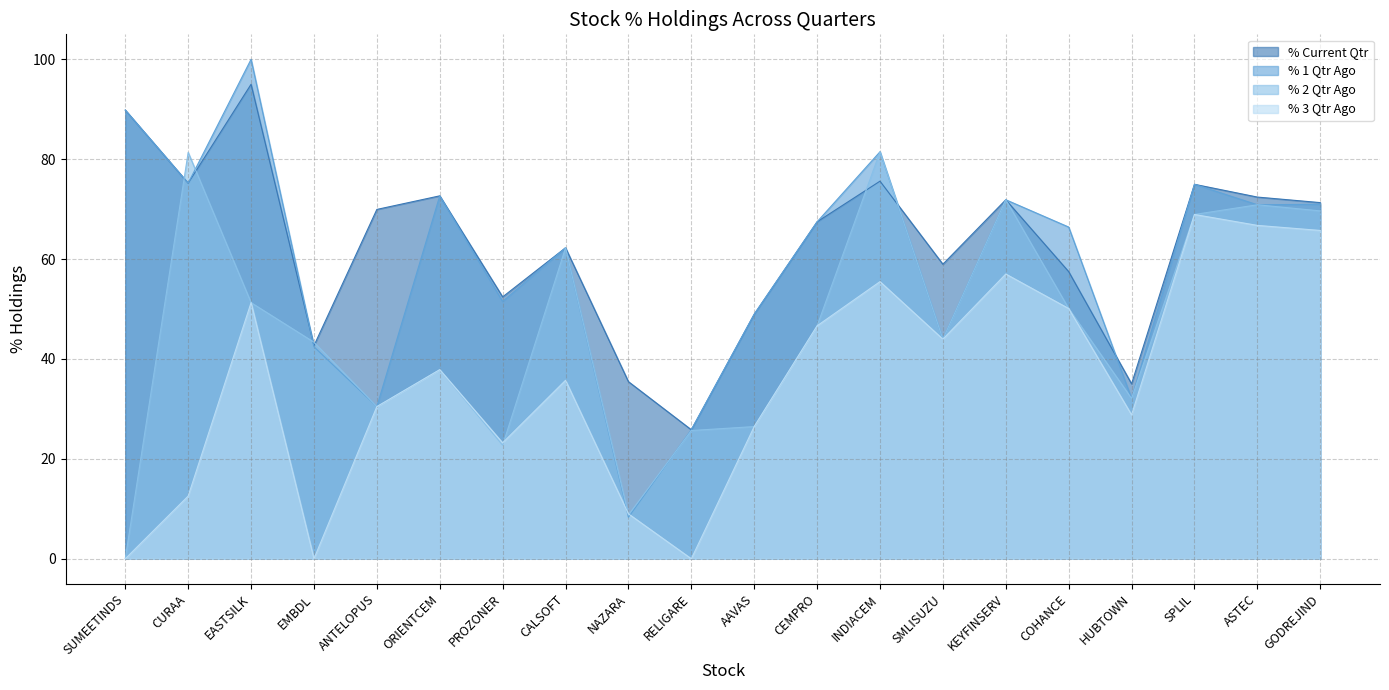

Which category has the lowest value in the % 2 Qtr Ago series?

SUMEETINDS